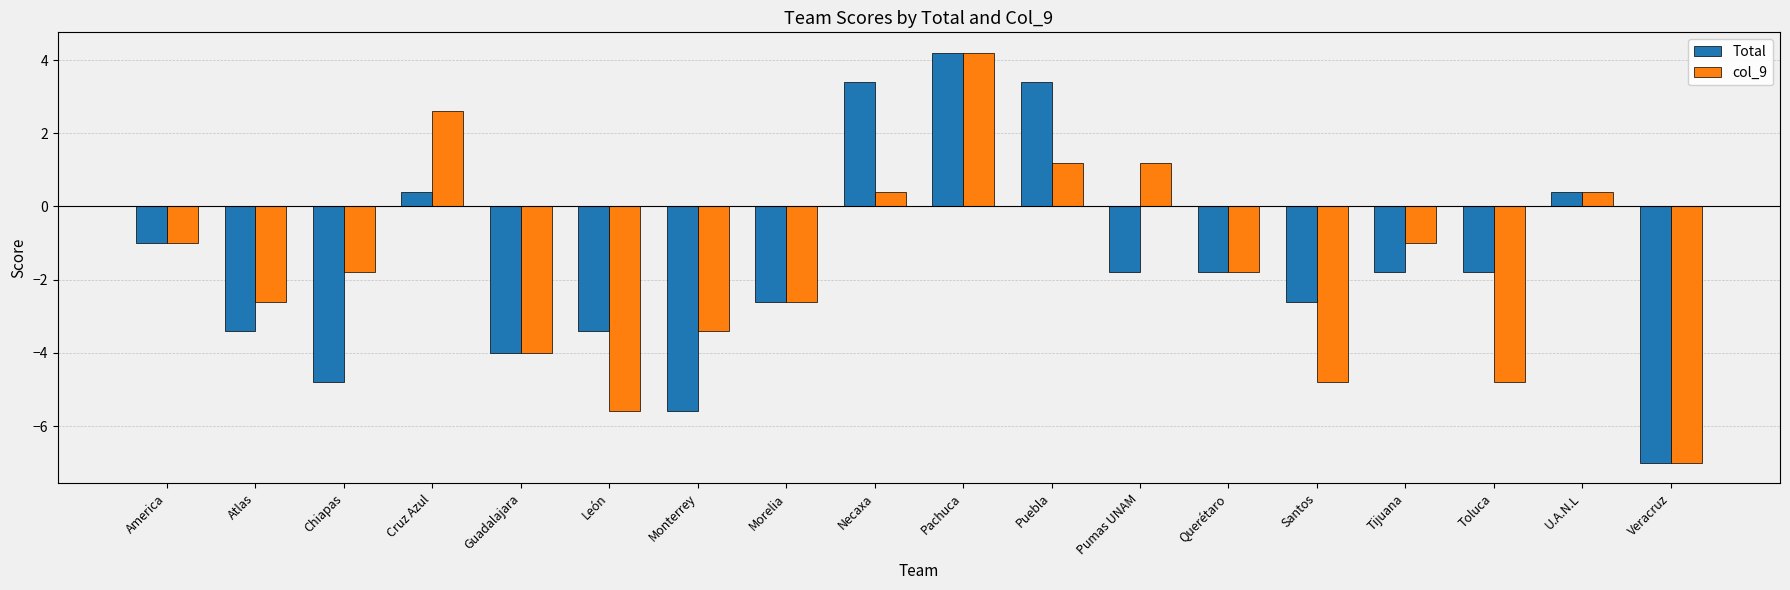

The value of Total at Guadalajara is -6.3. True or false?

False